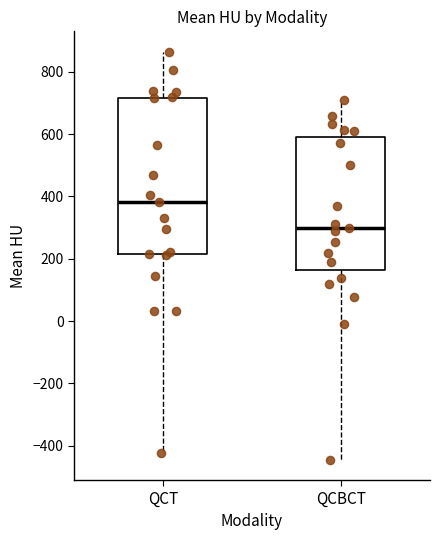

Where is the upper edge of the box for QCT on the y-axis? The values are not printed on the chart, so give them approximately, as read against the axis.

720